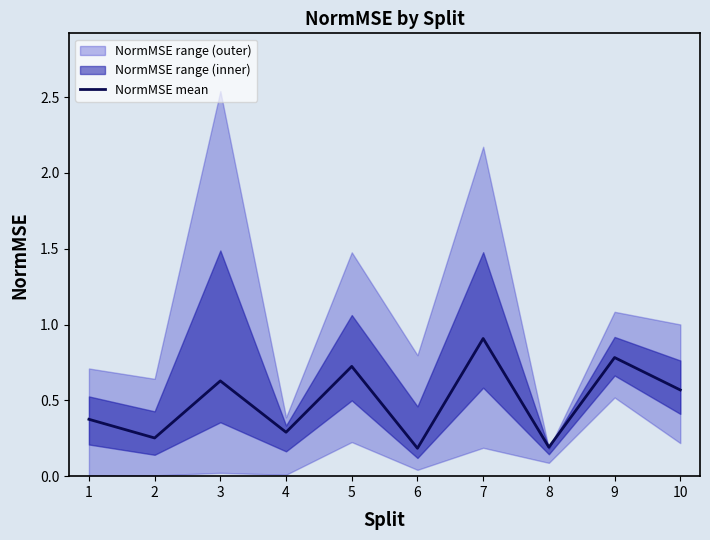

The value at 5 is 0.3. True or false?

False